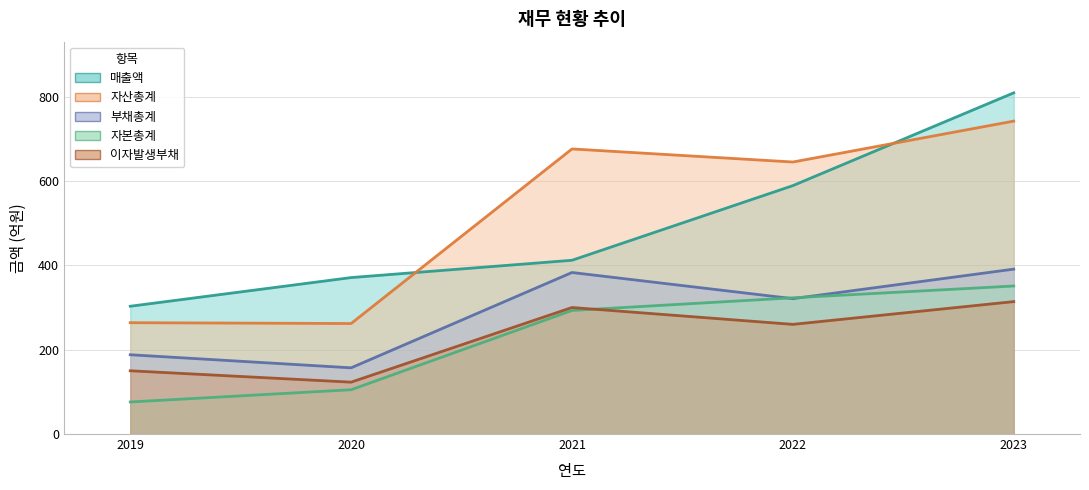

How many 자본총계 values are between 105 and 323?

3